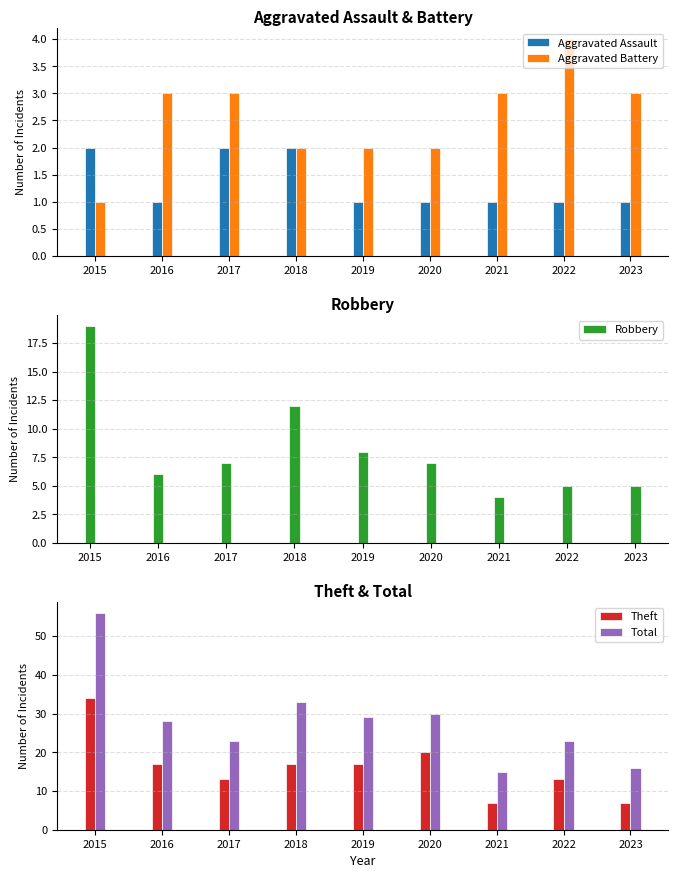

What is the average value of the Total series?

28